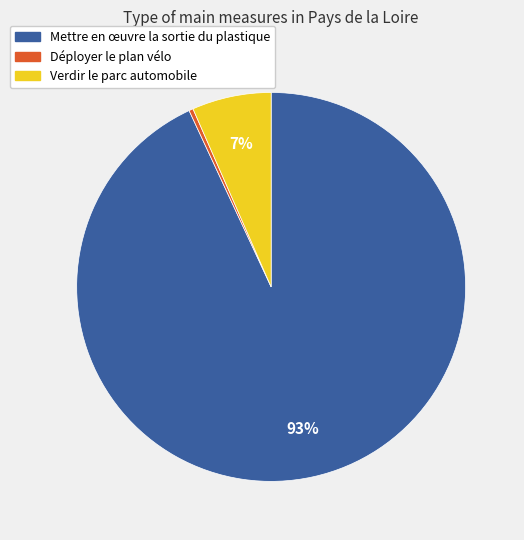

To the nearest percent, what is the combined percentage of Déployer le plan vélo and Verdir le parc automobile?

7%